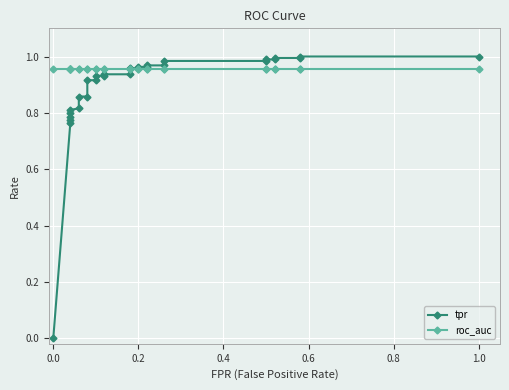

True or false: tpr has a value of 1.0 at 0.4.

False